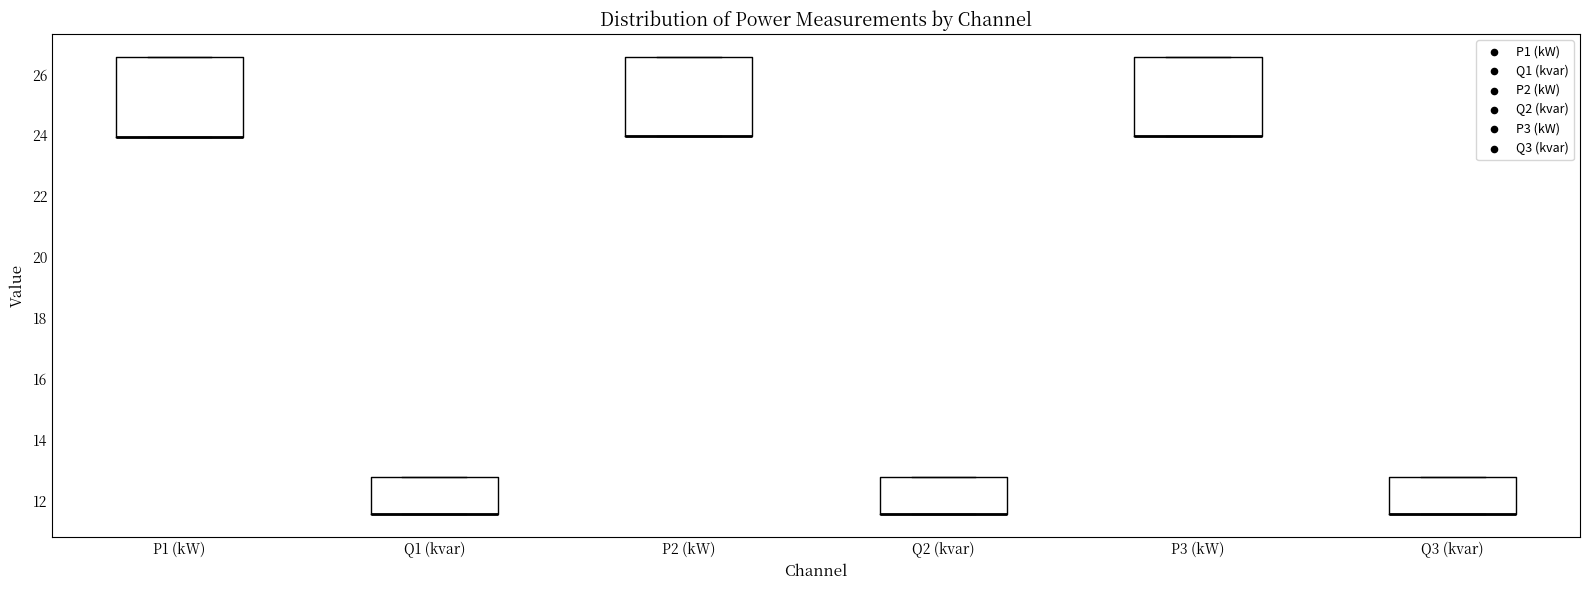

Where is the upper edge of the box for Q1 (kvar) on the y-axis? The values are not printed on the chart, so give them approximately, as read against the axis.

12.8